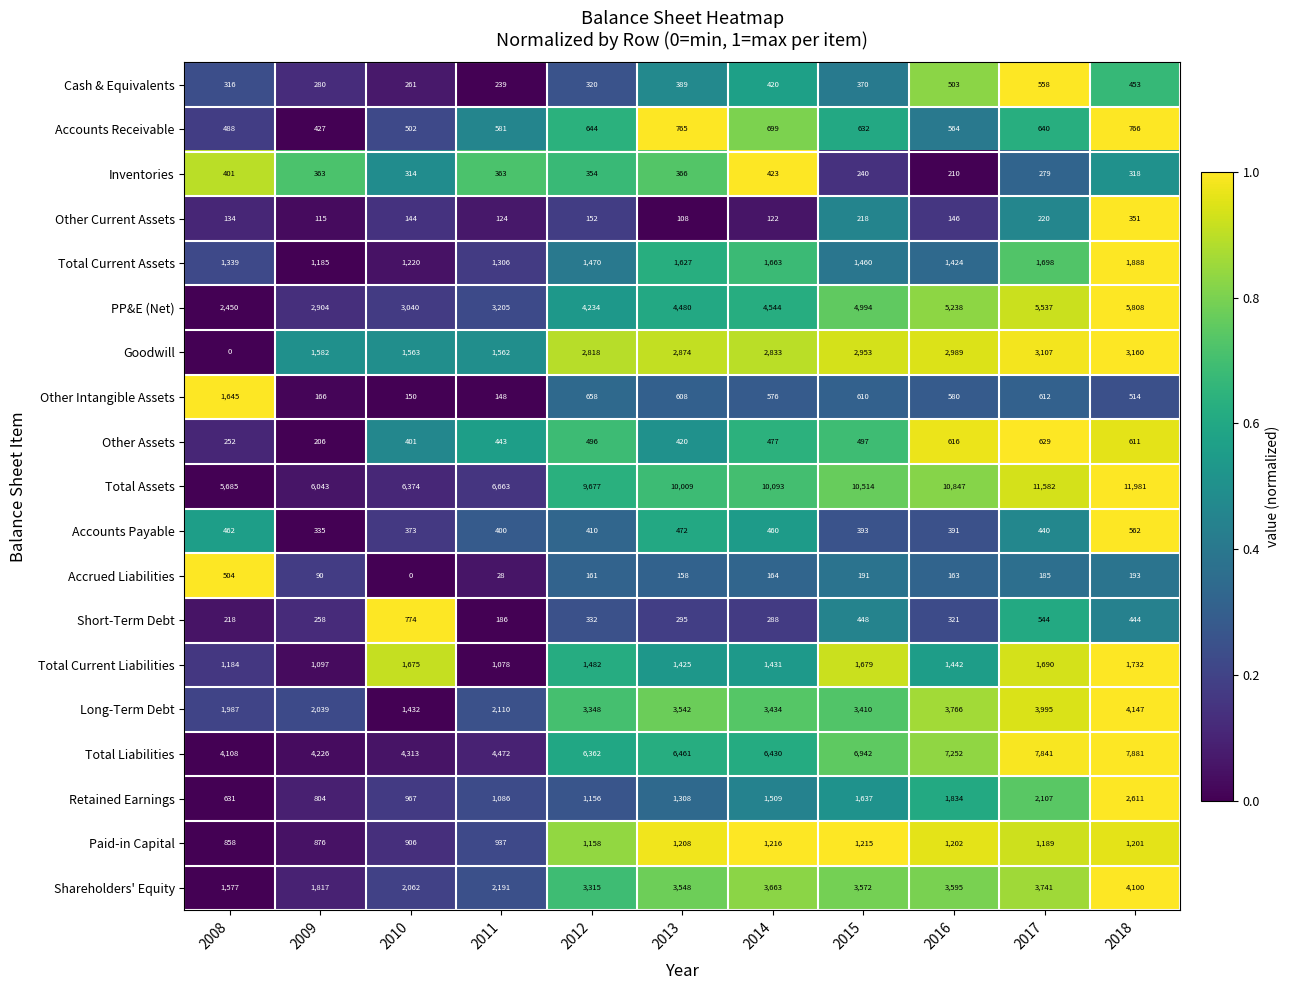

The Accrued Liabilities series shows 185 at 2017. True or false?

True